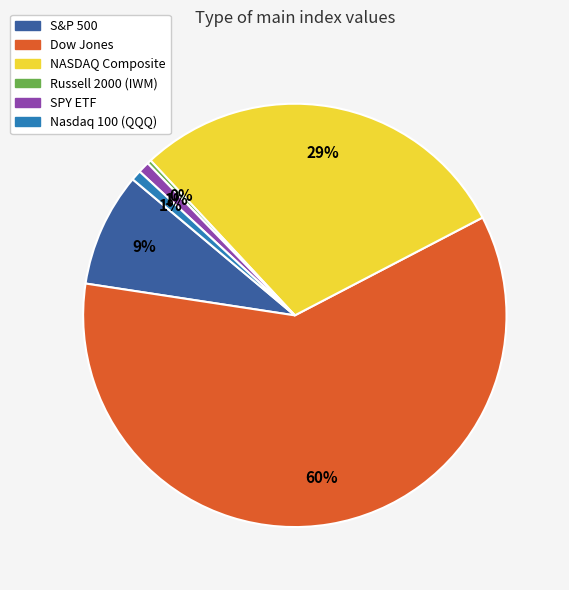

Count the number of slices in the pie.

6